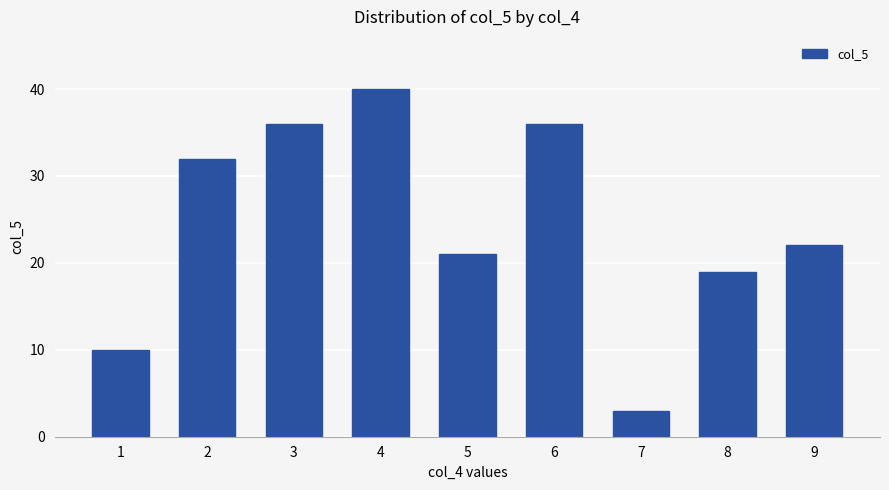

Approximately how many times larger is the value at 4 compared to 7?

13.3